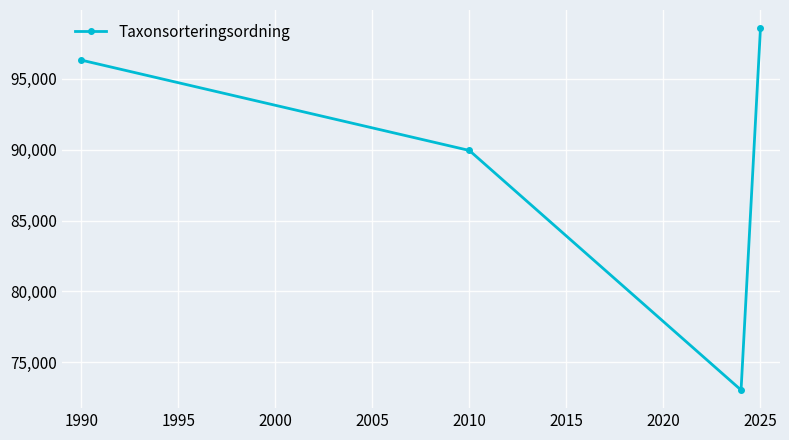

What is the average value?

89478.3